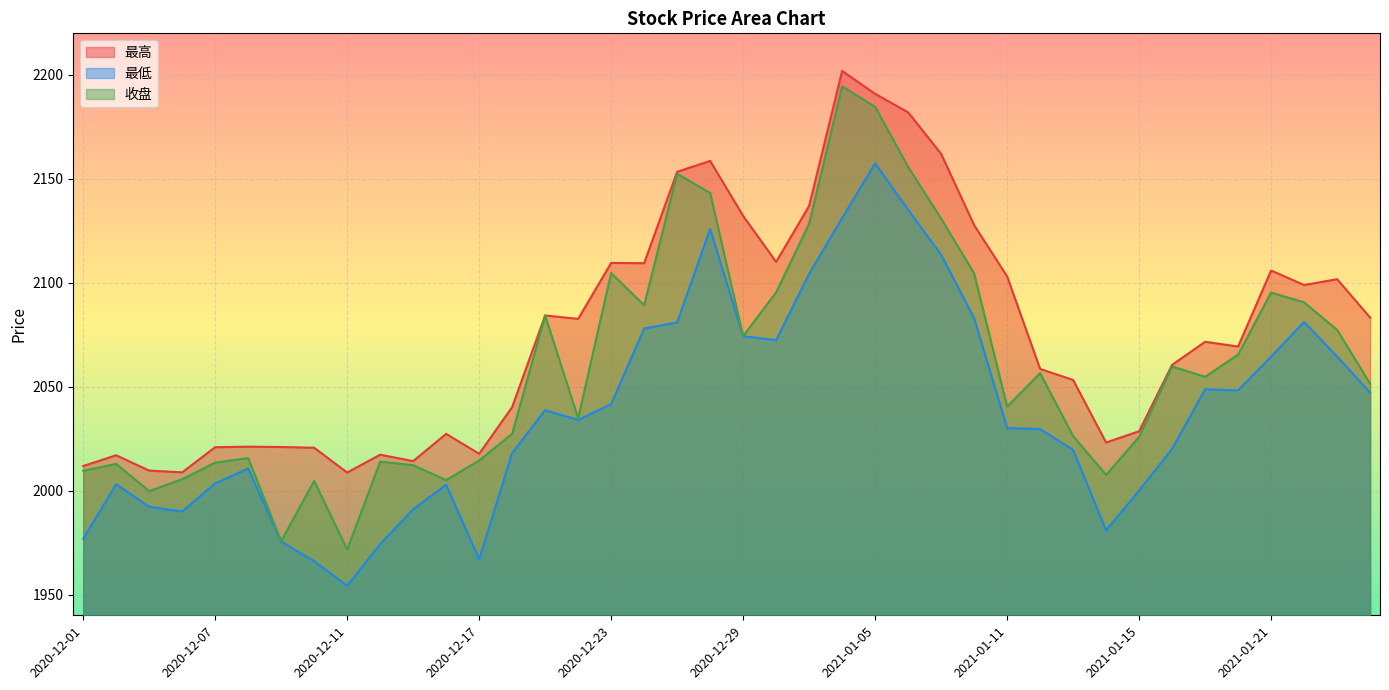

True or false: 收盘 and 最高 intersect in this chart.

False